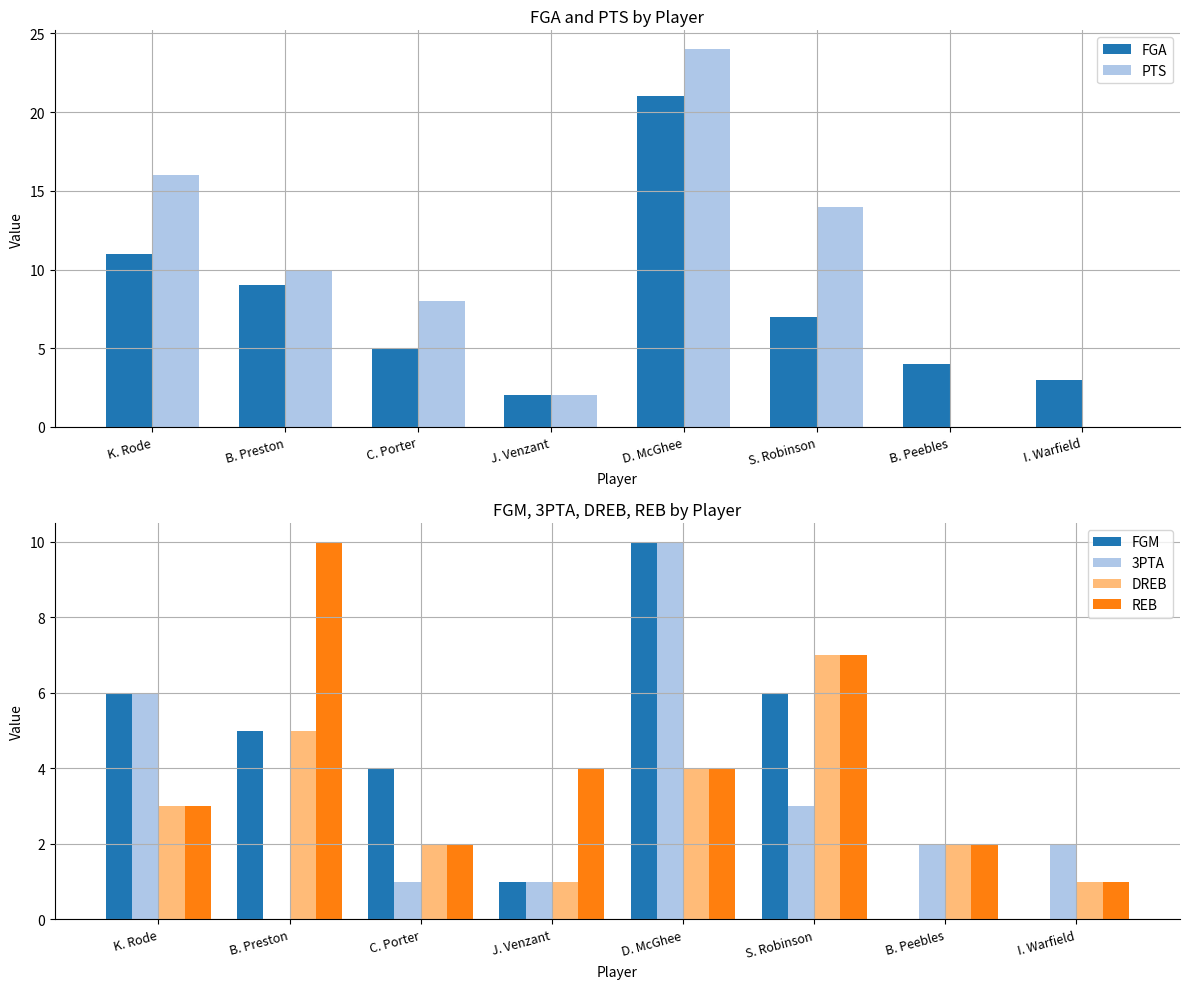

Reading left to right, what are all the values shown in this chart?

FGA: K. Rode=11	B. Preston=9	C. Porter=5	J. Venzant=2	D. McGhee=21	S. Robinson=7	B. Peebles=4	I. Warfield=3
PTS: K. Rode=16	B. Preston=10	C. Porter=8	J. Venzant=2	D. McGhee=24	S. Robinson=14	B. Peebles=0	I. Warfield=0
FGM: K. Rode=6	B. Preston=5	C. Porter=4	J. Venzant=1	D. McGhee=10	S. Robinson=6	B. Peebles=0	I. Warfield=0
3PTA: K. Rode=6	B. Preston=0	C. Porter=1	J. Venzant=1	D. McGhee=10	S. Robinson=3	B. Peebles=2	I. Warfield=2
DREB: K. Rode=3	B. Preston=5	C. Porter=2	J. Venzant=1	D. McGhee=4	S. Robinson=7	B. Peebles=2	I. Warfield=1
REB: K. Rode=3	B. Preston=10	C. Porter=2	J. Venzant=4	D. McGhee=4	S. Robinson=7	B. Peebles=2	I. Warfield=1